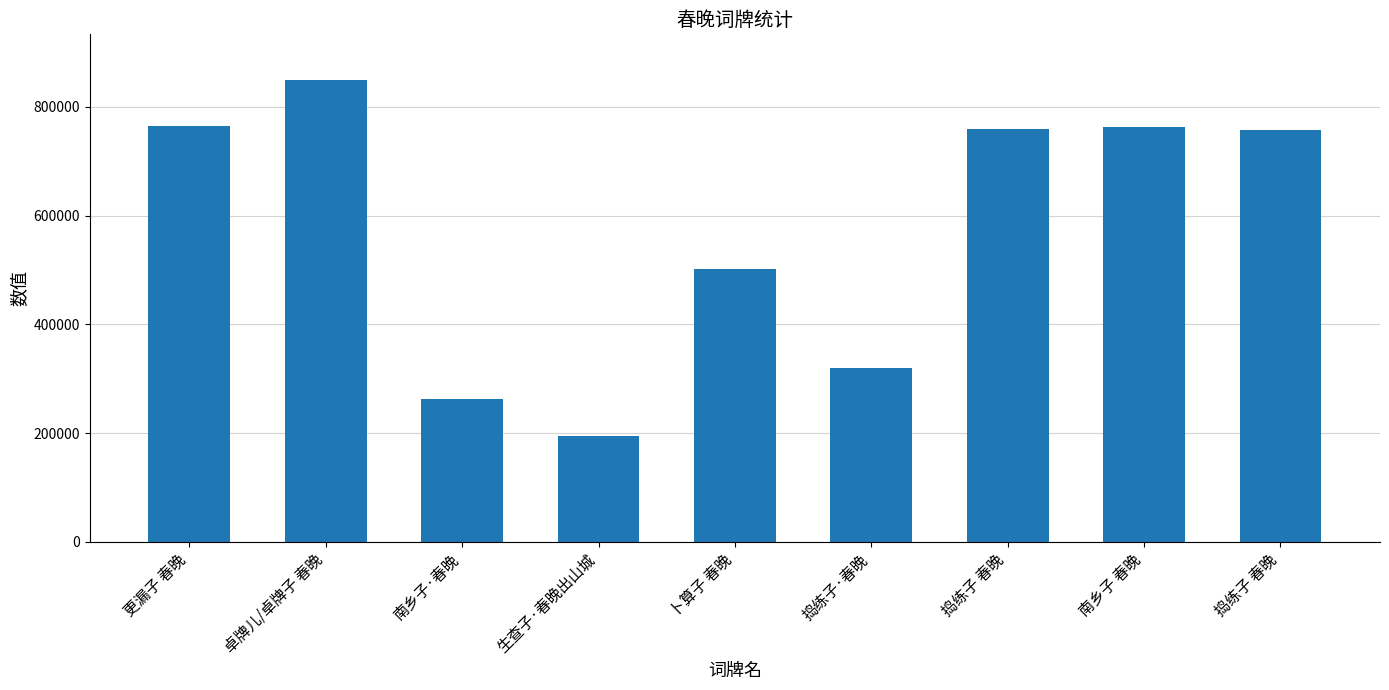

Which has a higher value, 卜算子 春晚 or 南乡子 春晚?

南乡子 春晚